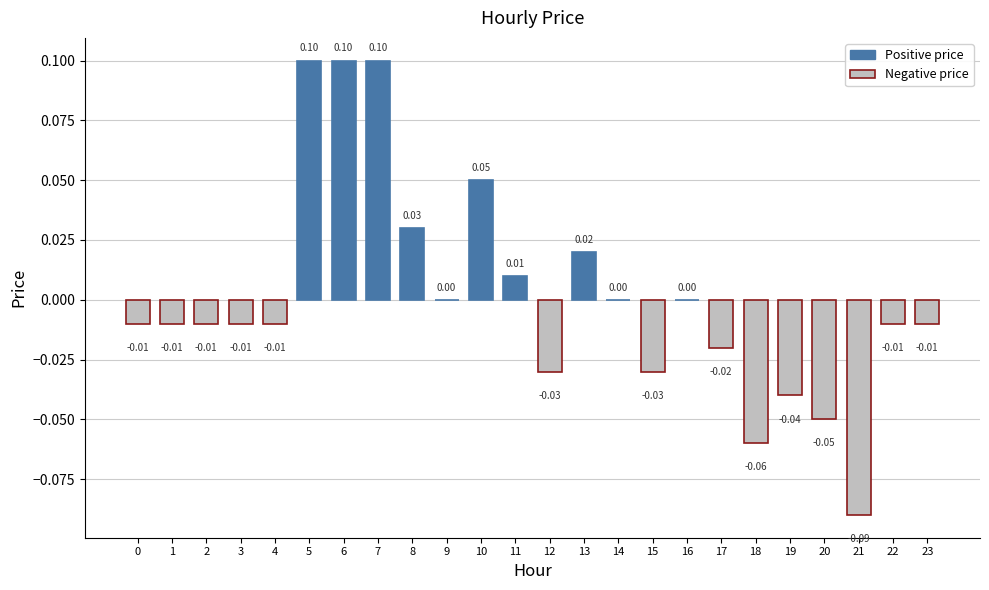

Between 10 and 8, which is larger?

10